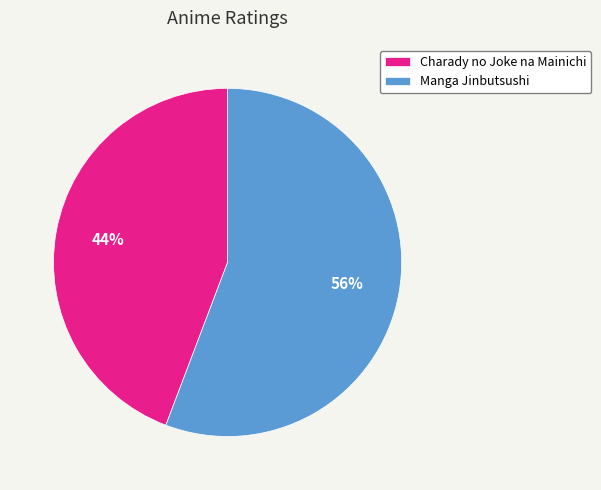

Is the sum of Manga Jinbutsushi and Charady no Joke na Mainichi greater than half?

Yes